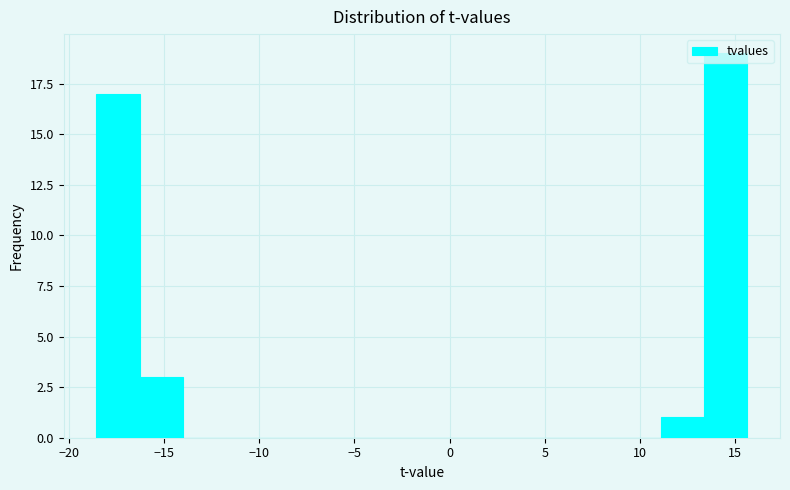

Reading left to right, list every bar in this chart as the range it spans on the x-axis followed by its height. Neither the bar edges nor the heights are printed on the chart, so give them approximately, as read against the axes.

-18.5 to -16.5: 17
-16.5 to -14.0: 3
-14.0 to -11.5: 0
-11.5 to -9.5: 0
-9.5 to -7.0: 0
-7.0 to -5.0: 0
-5.0 to -2.5: 0
-2.5 to -0.5: 0
-0.5 to 2.0: 0
2.0 to 4.0: 0
4.0 to 6.5: 0
6.5 to 9.0: 0
9.0 to 11.0: 0
11.0 to 13.5: 1
13.5 to 15.5: 19